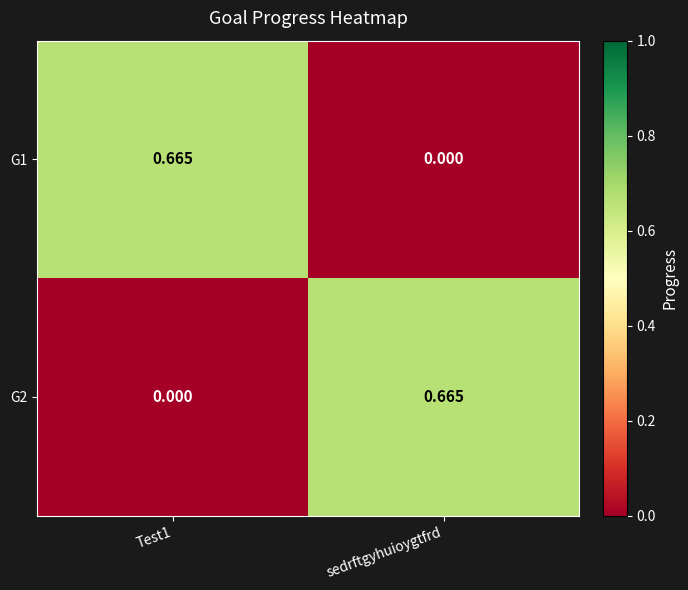

Is the value of G2 at Test1 greater than the value of G1 at Test1?

No